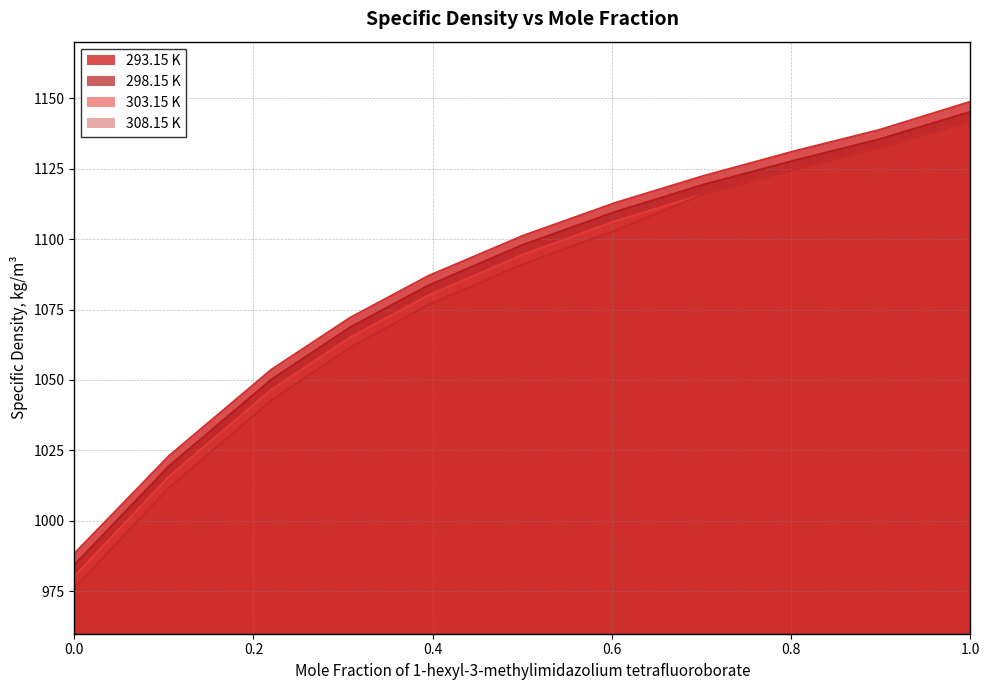

What is the approximate value of 308.15 K at 0.6034?

1103.0